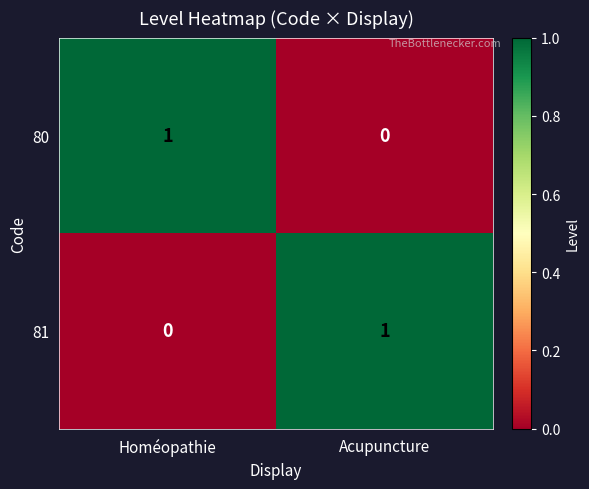

How many data points in 80 are less than 1?

1